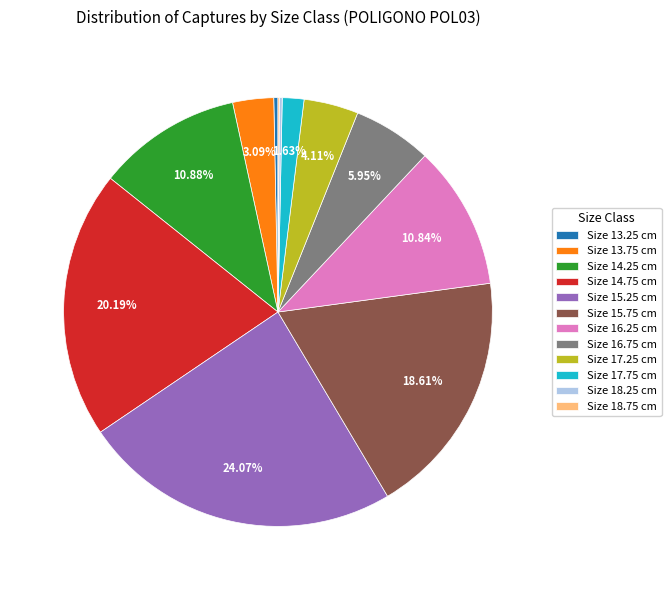

Does any single category account for the majority?

No